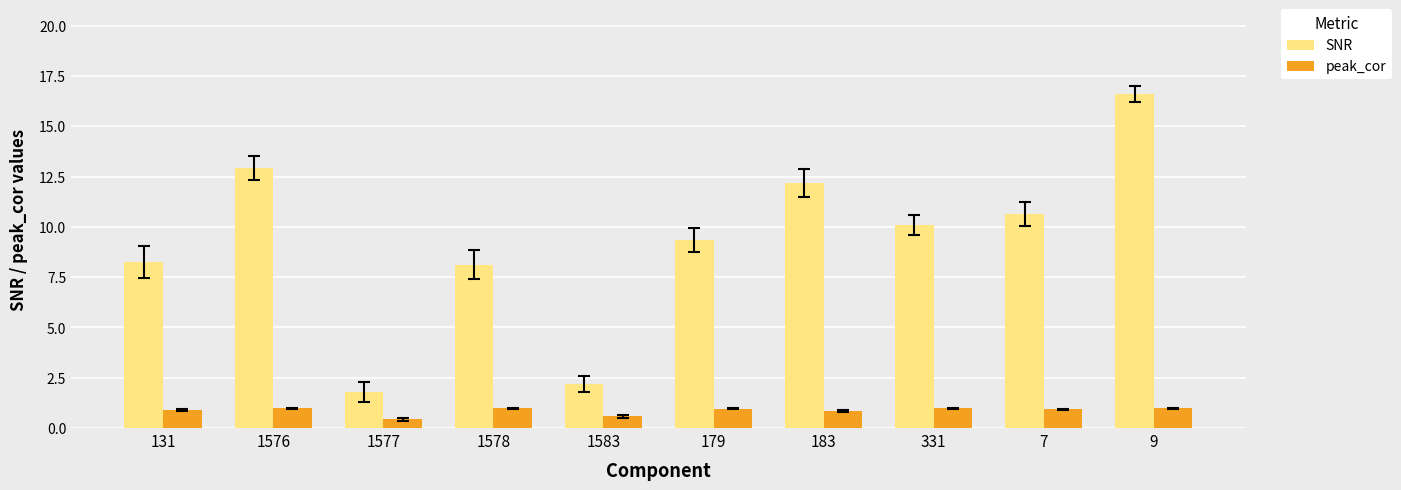

What is the approximate value of SNR at 183?

12.2